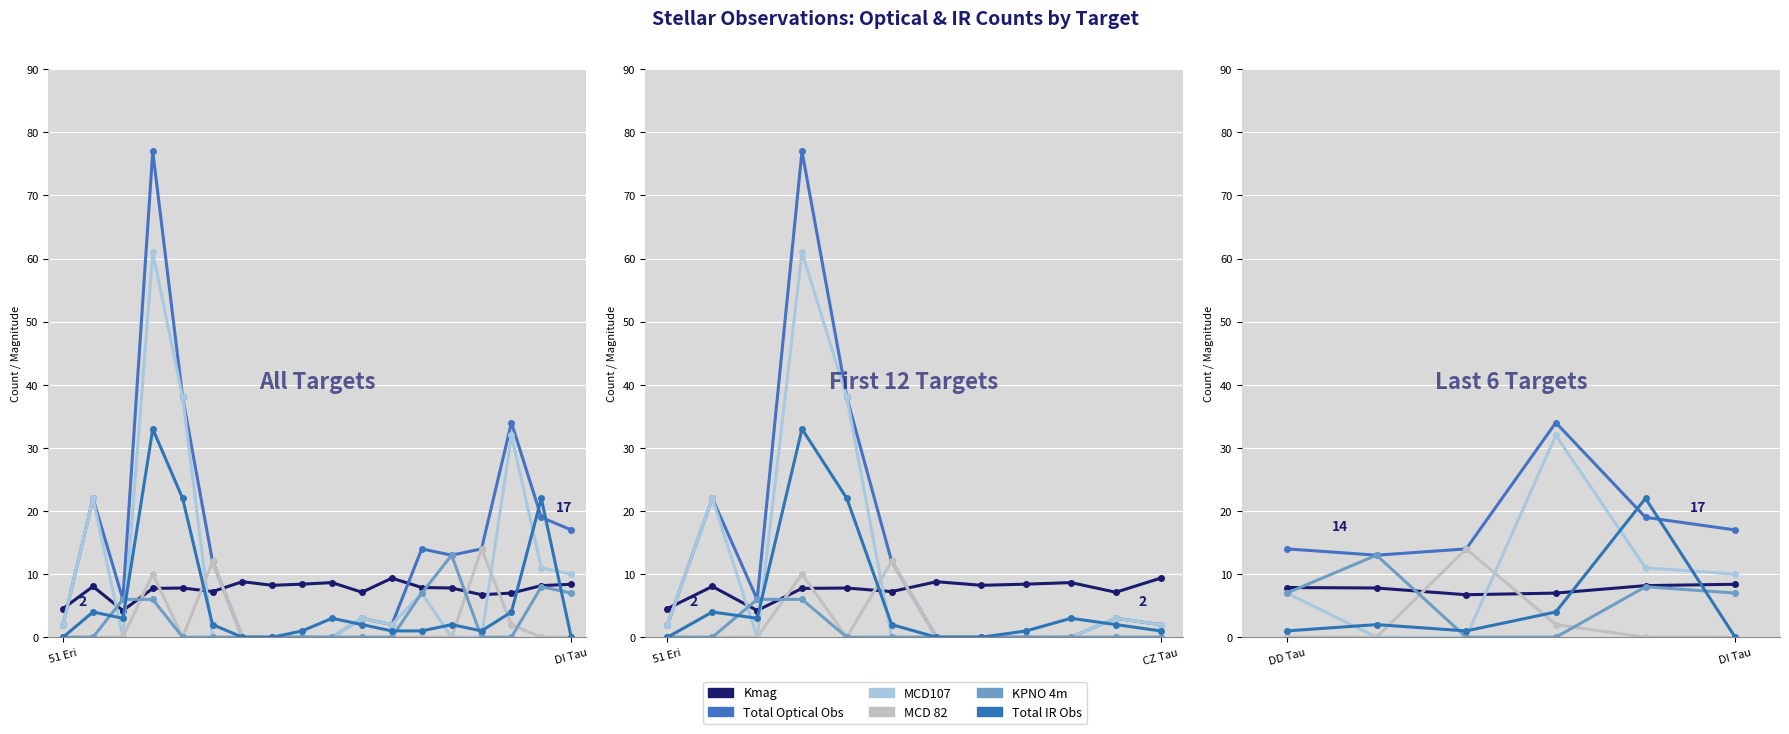

What is the spread (max minus min) of values at 3?

34.0